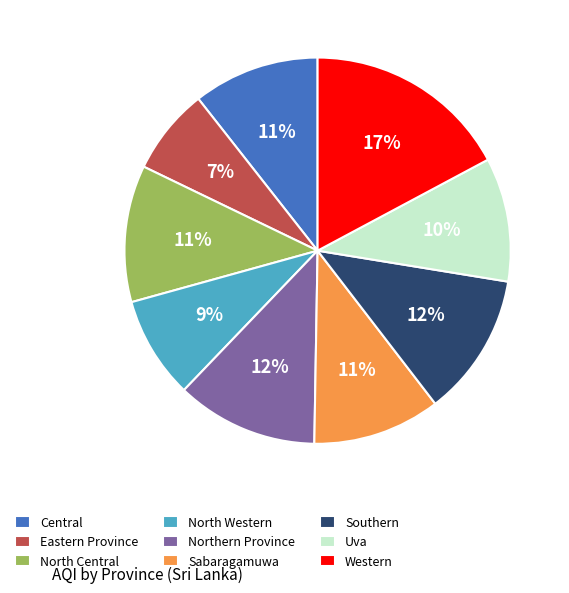

What is the smallest slice in the pie chart?

Eastern Province